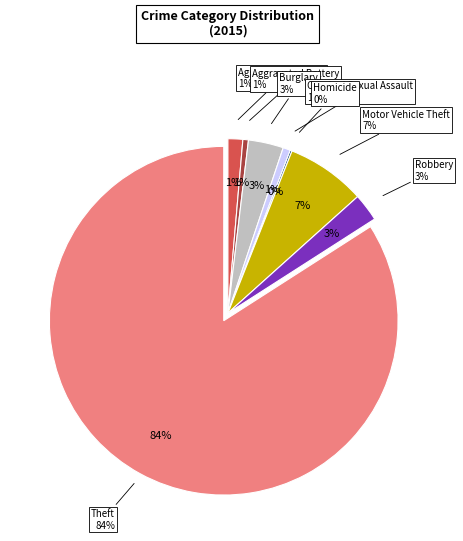

Approximately how many times larger is the value at Aggravated Assault compared to Homicide?

8.0